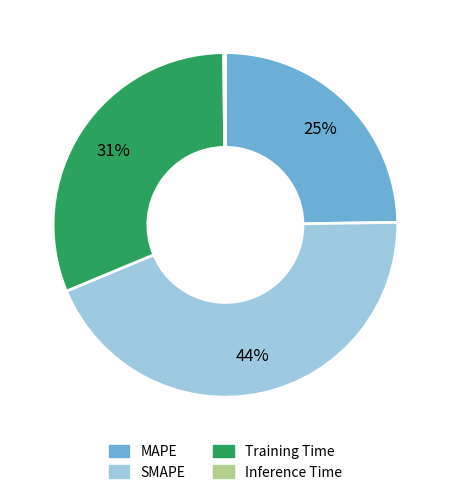

What percentage is the SMAPE slice, to the nearest percent?

44%